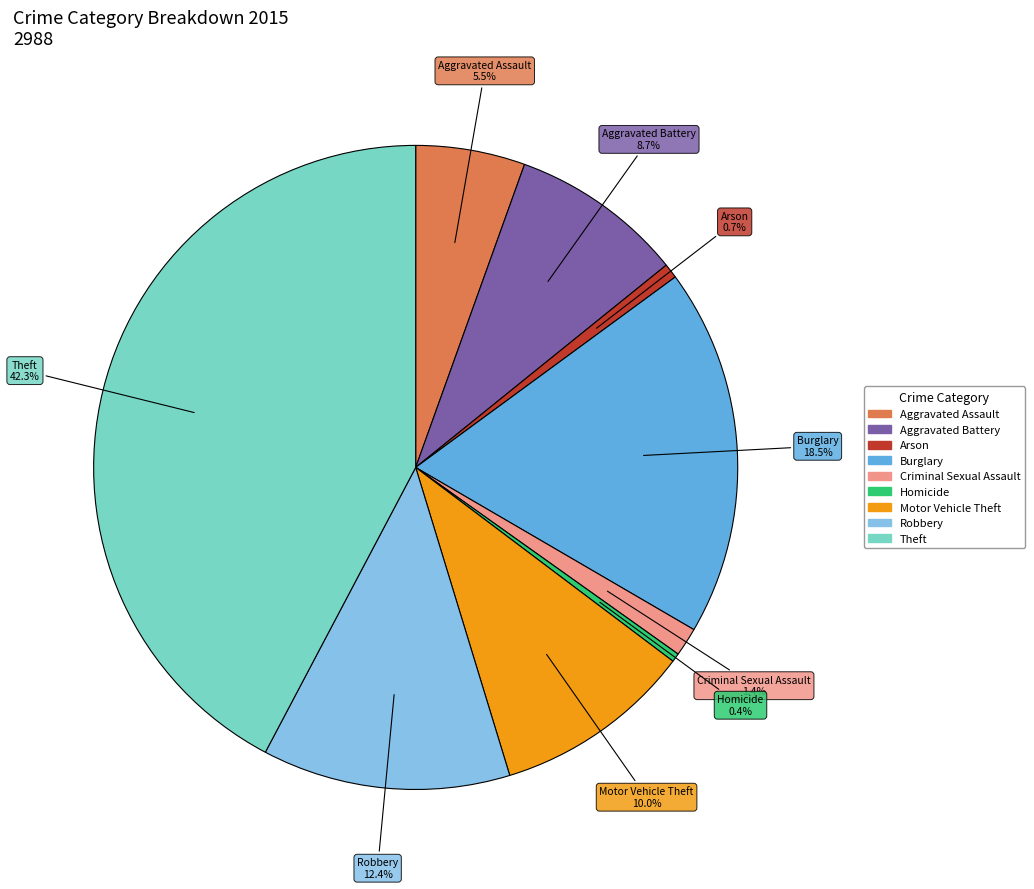

To the nearest percent, what is the difference between the largest and smallest slice percentages?

42%